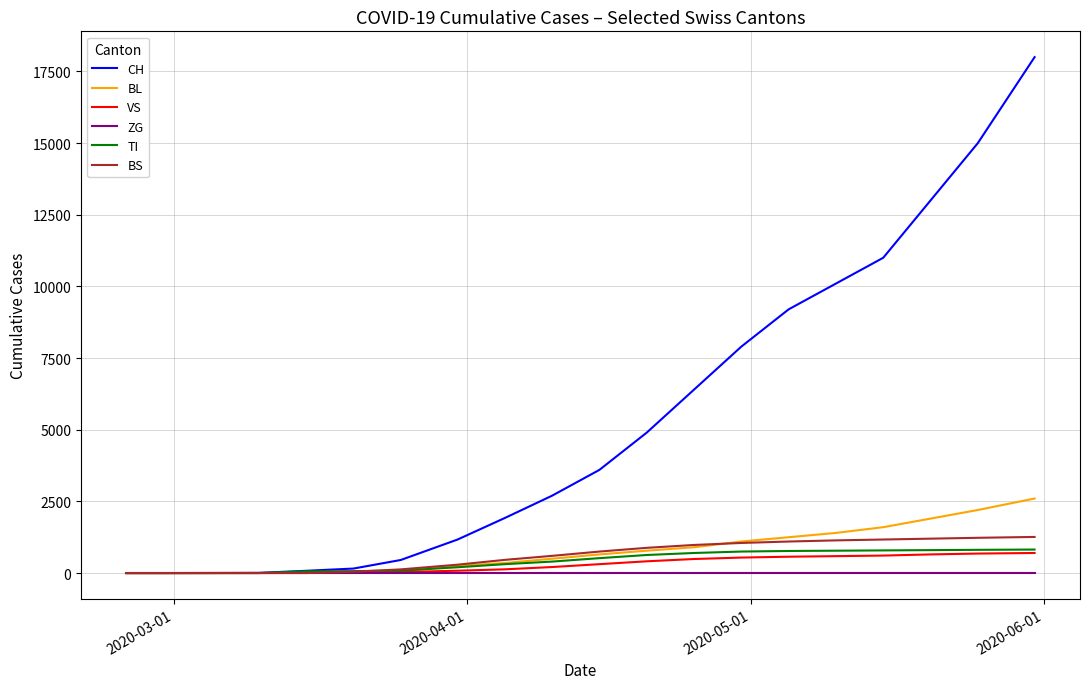

What is the difference between the second highest and minimum values in the BS series?

1230